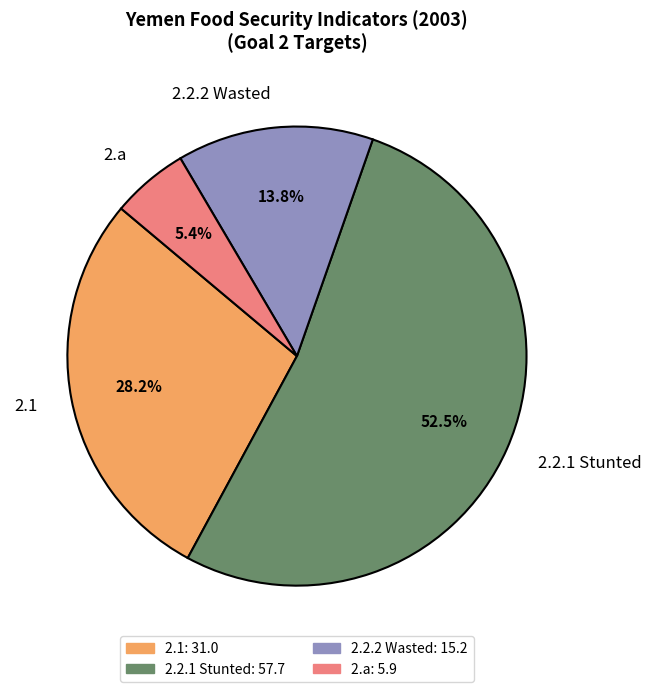

What percentage is the 2.a slice, to the nearest percent?

5%